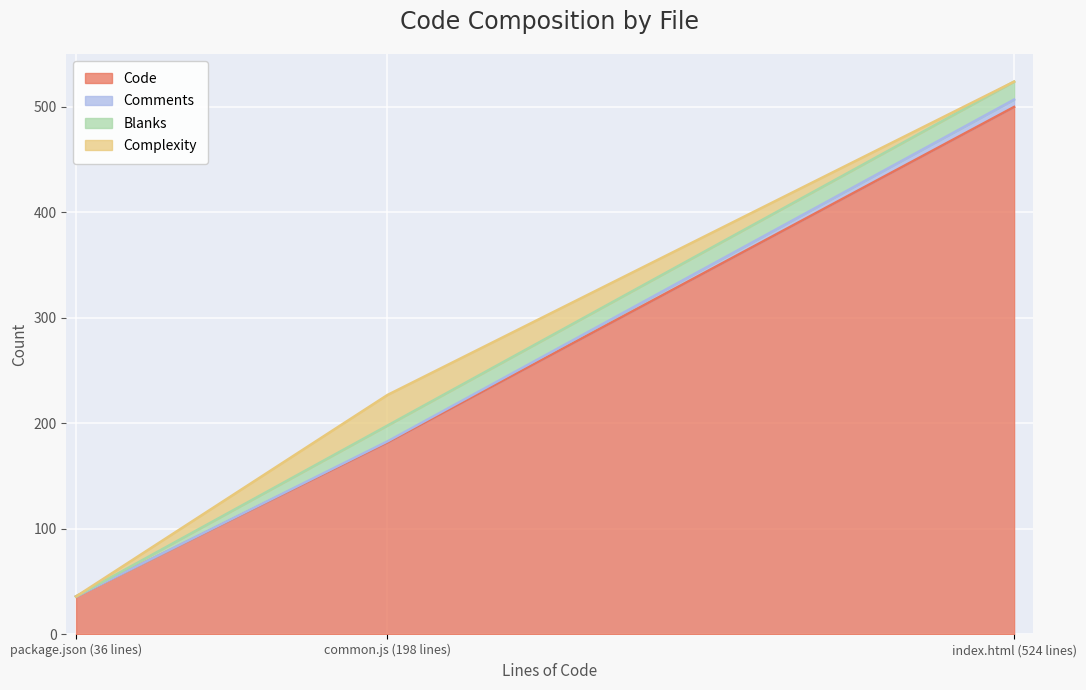

Where is Code nearest to the value 268?

common.js (198 lines)